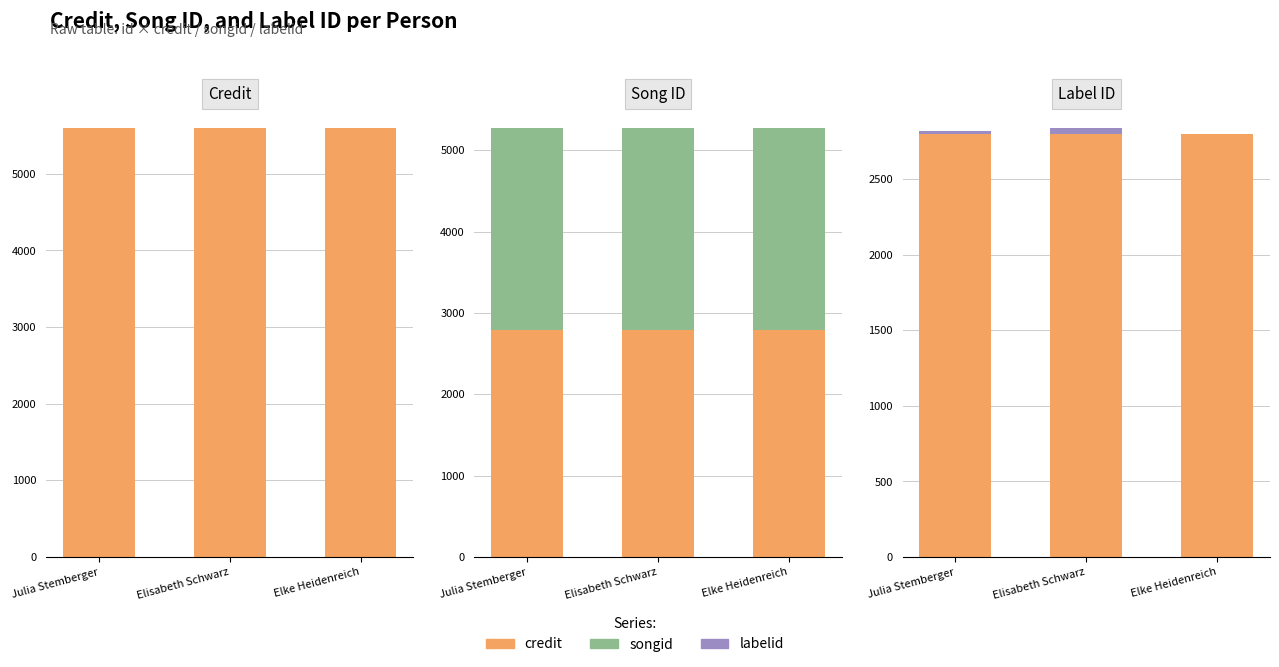

What is the spread (max minus min) of values at Elke Heidenreich?

2797.4